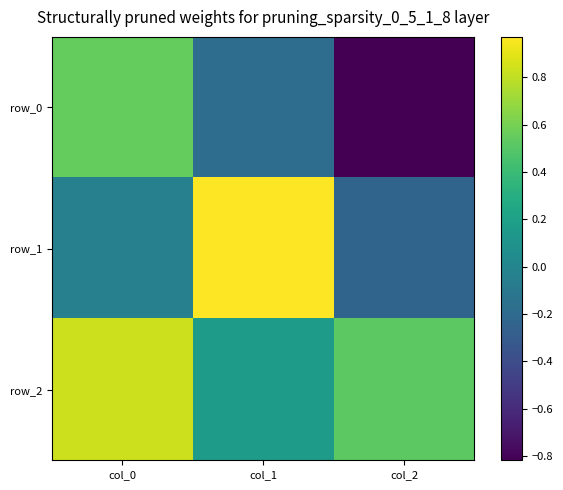

Which series changed the most between col_1 and col_2?

row_1